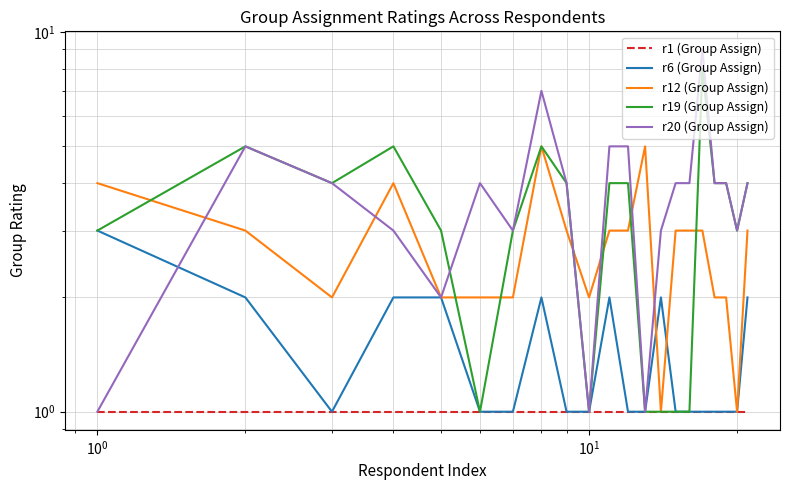

Count the number of categories in the chart.

21